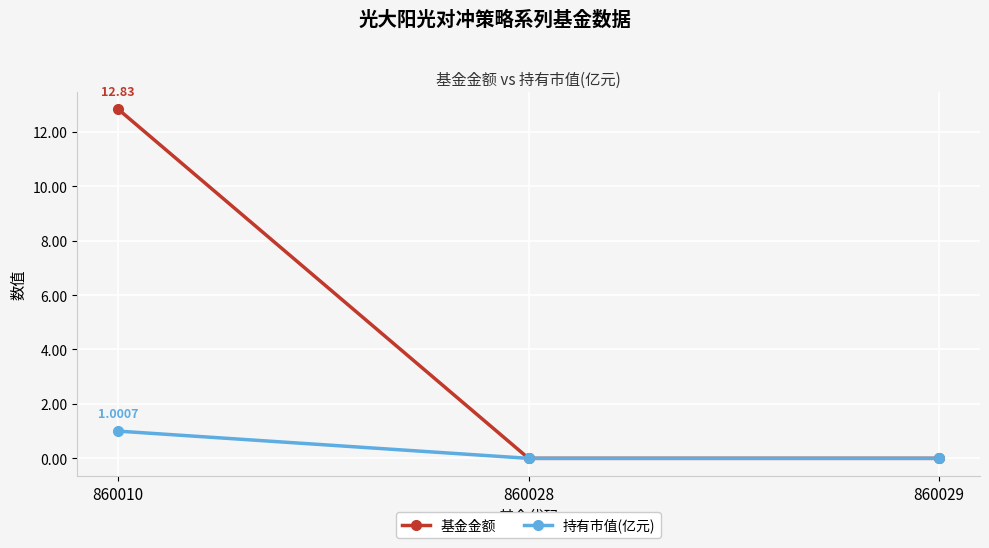

True or false: 基金金额 has a value of 12.8 at 860010.

True